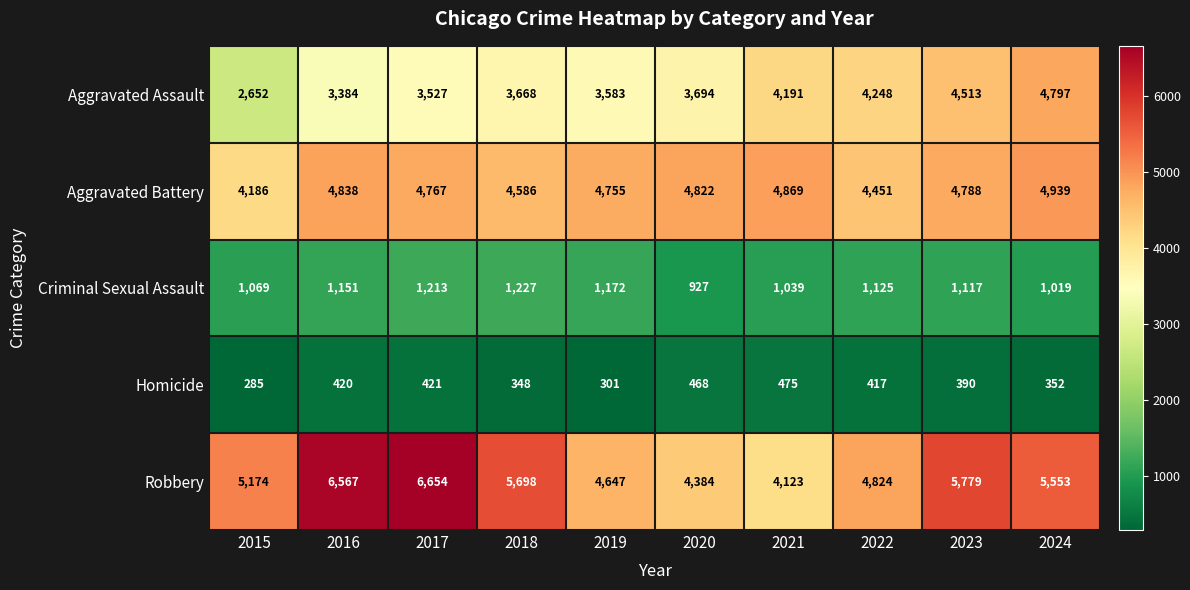

Which series has the largest total across all categories?

Robbery